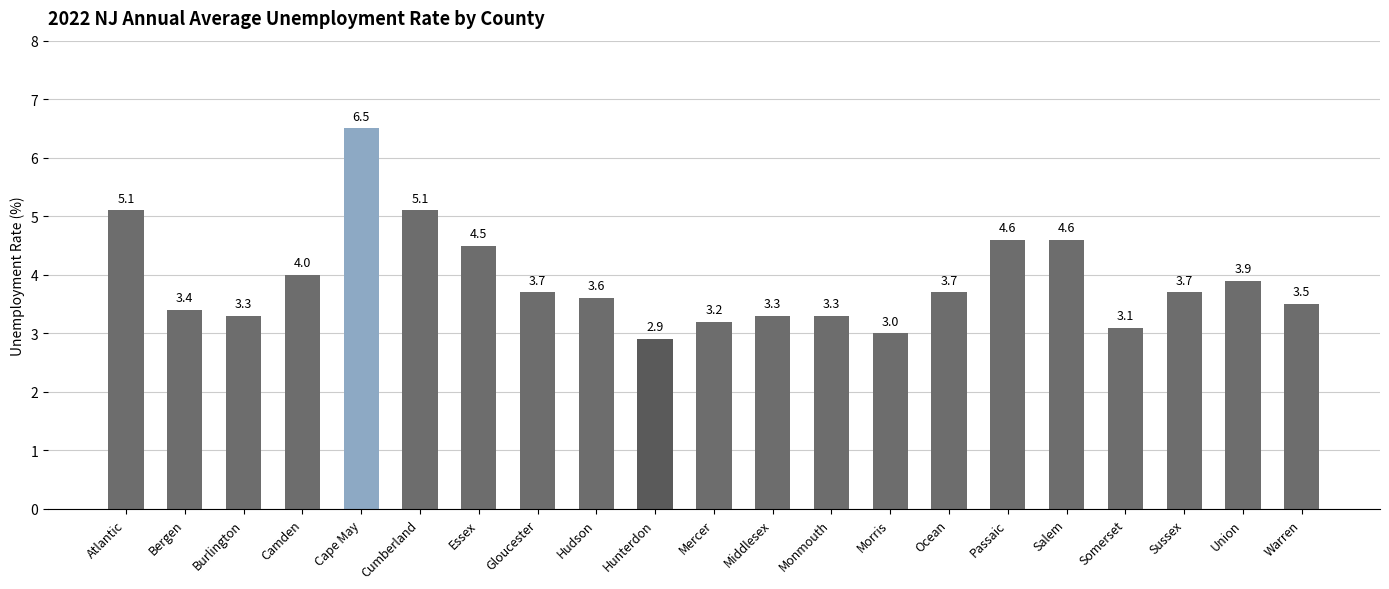

Are the bars grouped side by side (vs. stacked)?

No